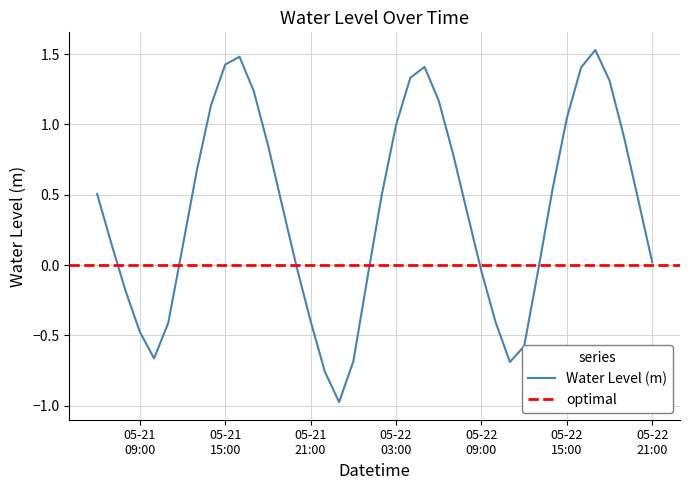

What position from the left is 2025-05-22 10:00:00?

29